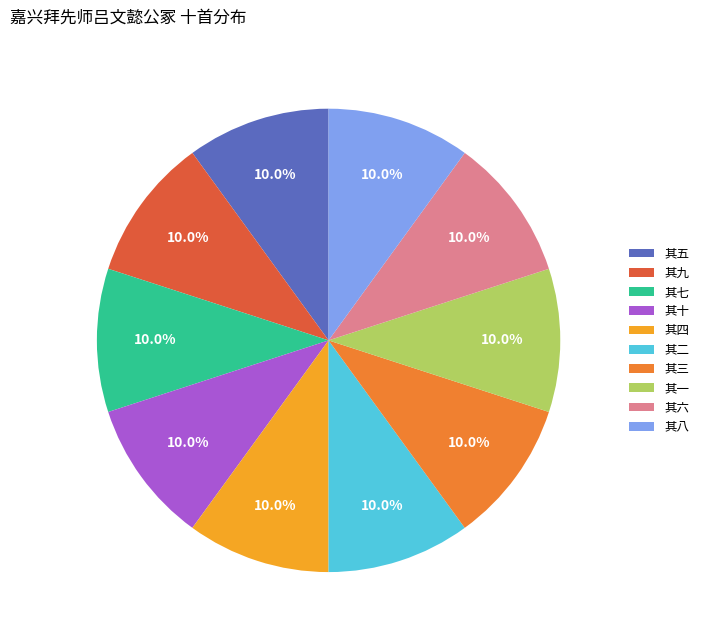

What percentage is the 其五 slice, to the nearest percent?

10%